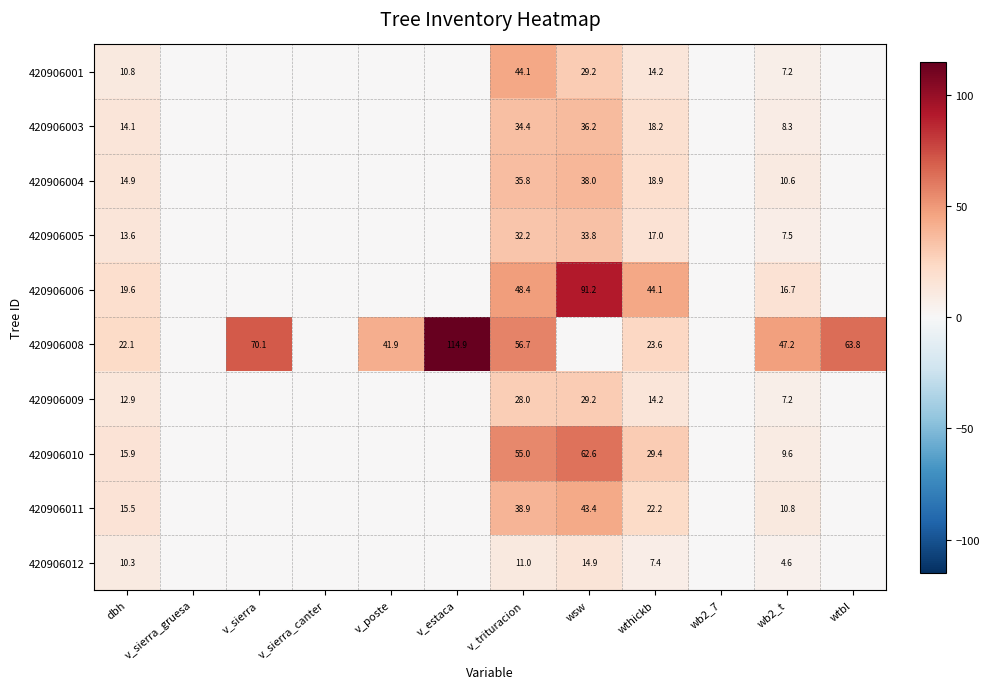

At how many categories does at least one series exceed 99?

1